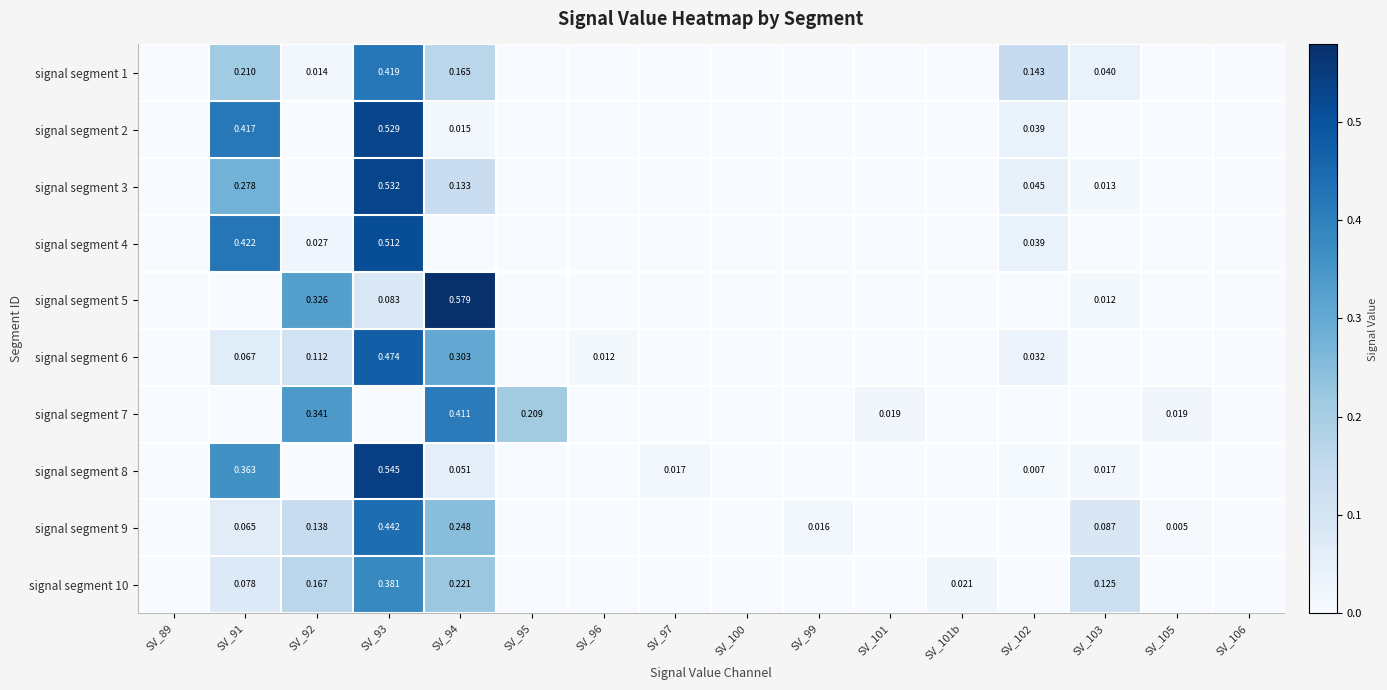

List the labels in order of signal segment 8 value, largest first.

SV_93, SV_91, SV_94, SV_97, SV_103, SV_102, SV_89, SV_92, SV_95, SV_96, SV_100, SV_99, SV_101, SV_101b, SV_105, SV_106